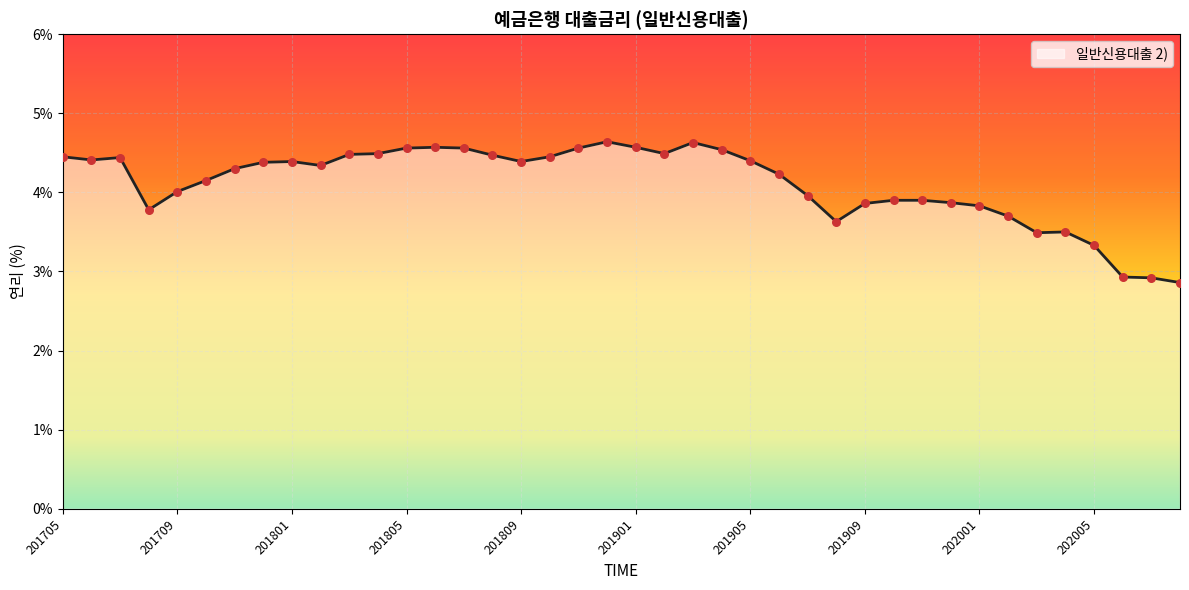

What is the difference between the maximum and minimum values?

1.8